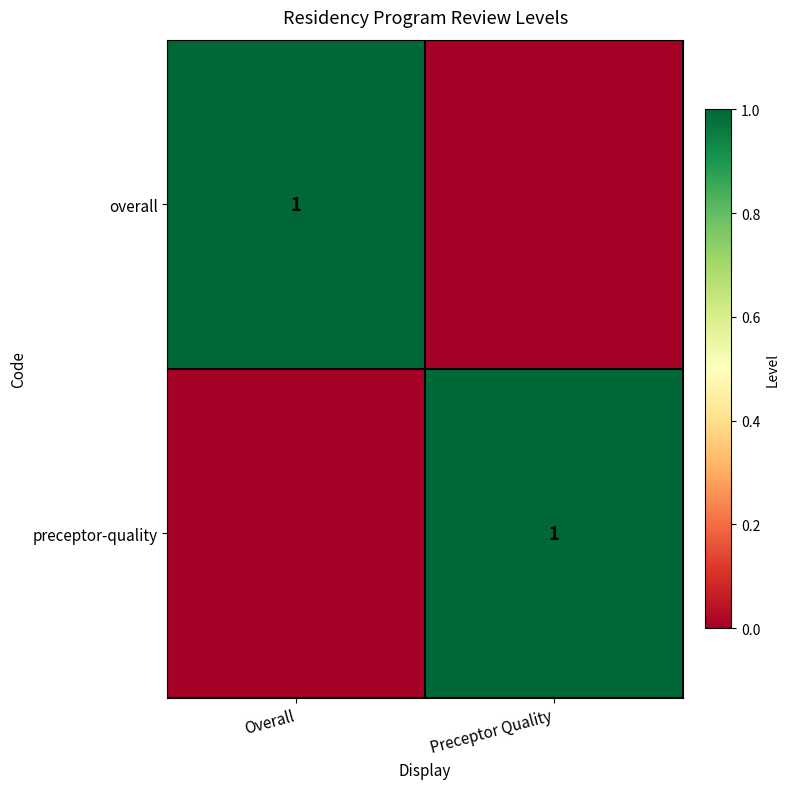

True or false: overall has a value of 2 at Overall.

False